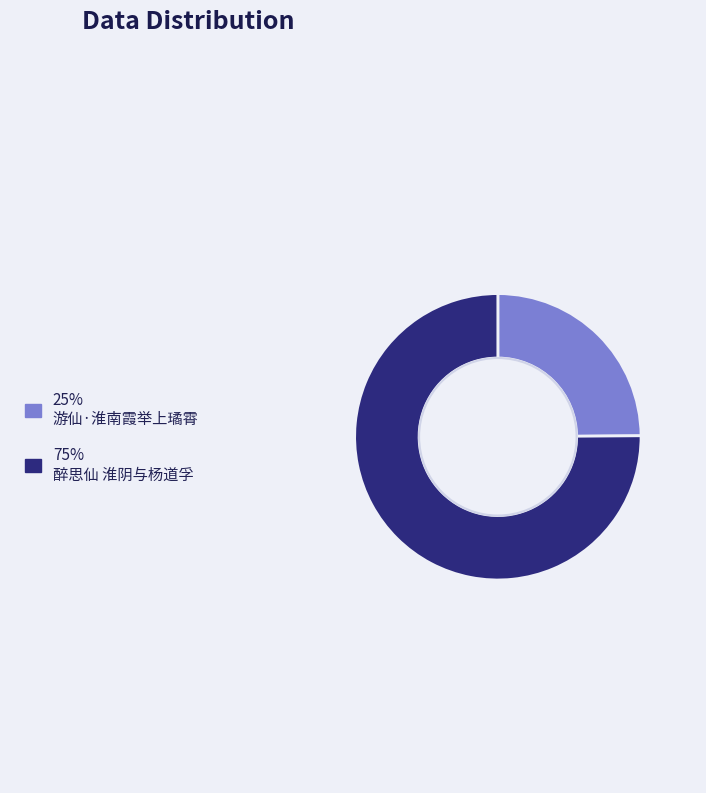

Is there any slice that represents more than half of the pie?

Yes